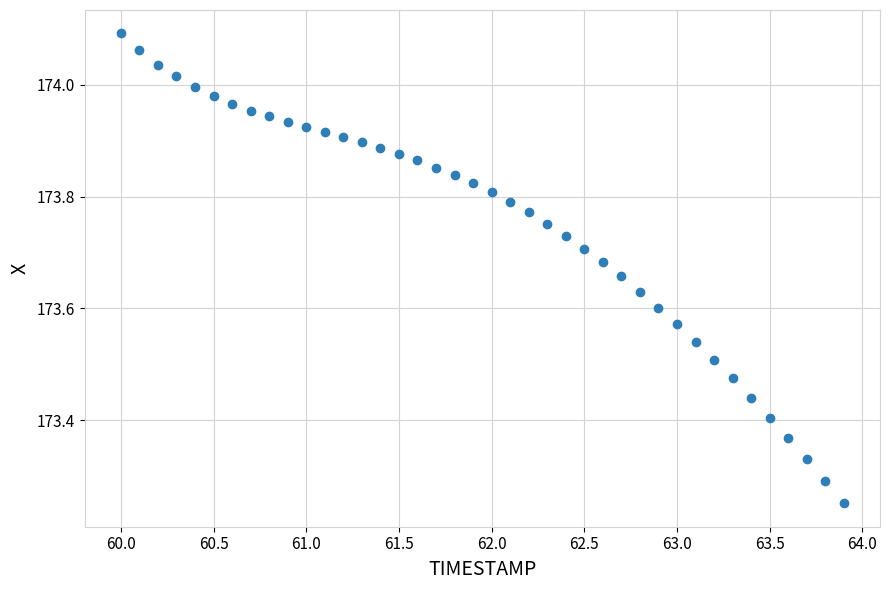

What is the range of Y values (max minus min)?

0.8